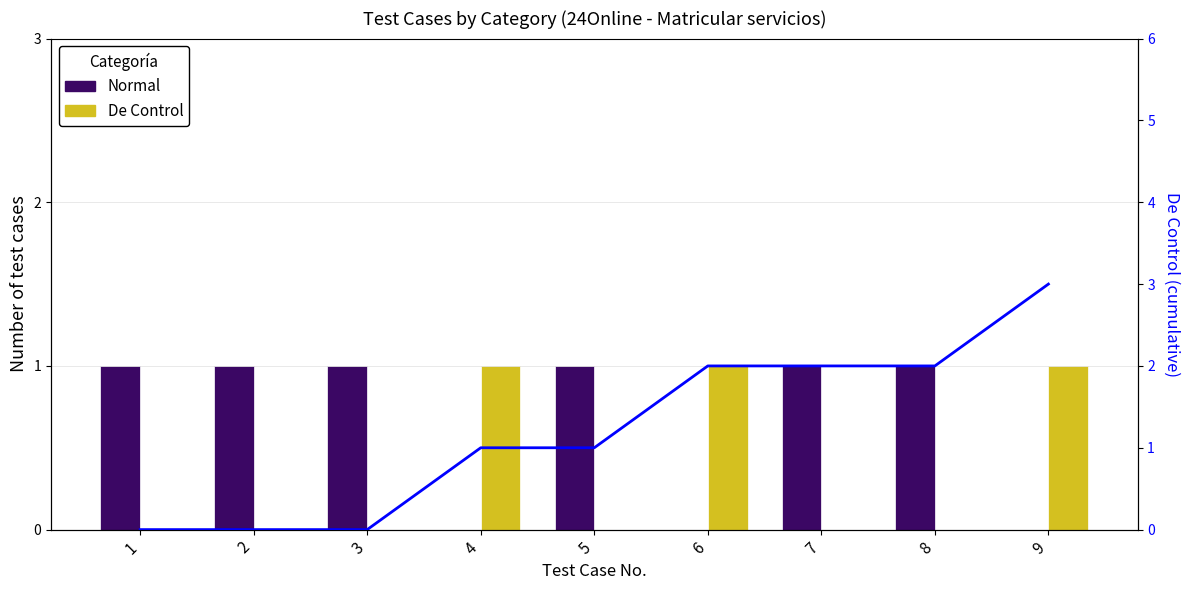

The value of Normal at 7 is 1. True or false?

True